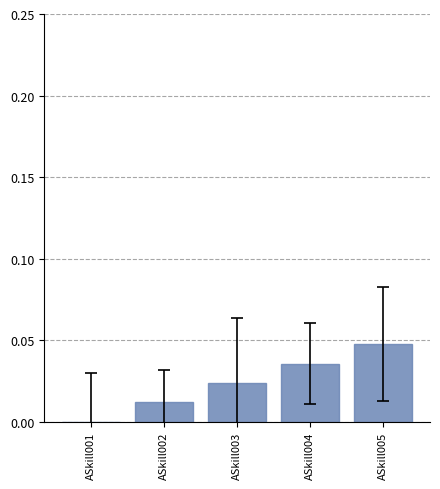

Where is the data nearest to the value 0?

ASkill001